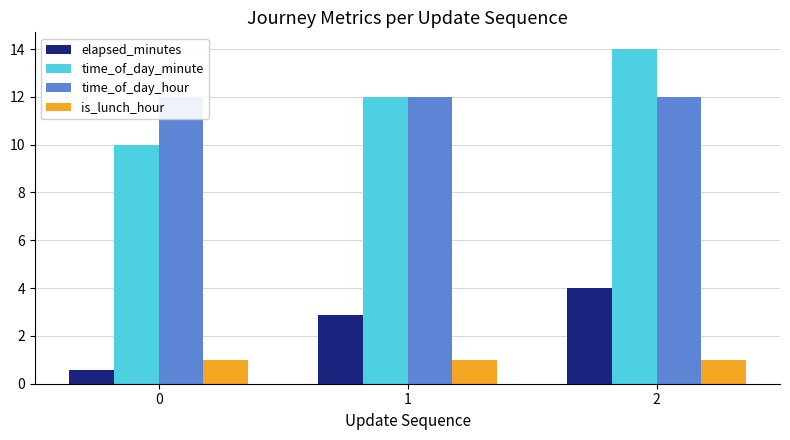

How many distinct data groups are displayed?

4